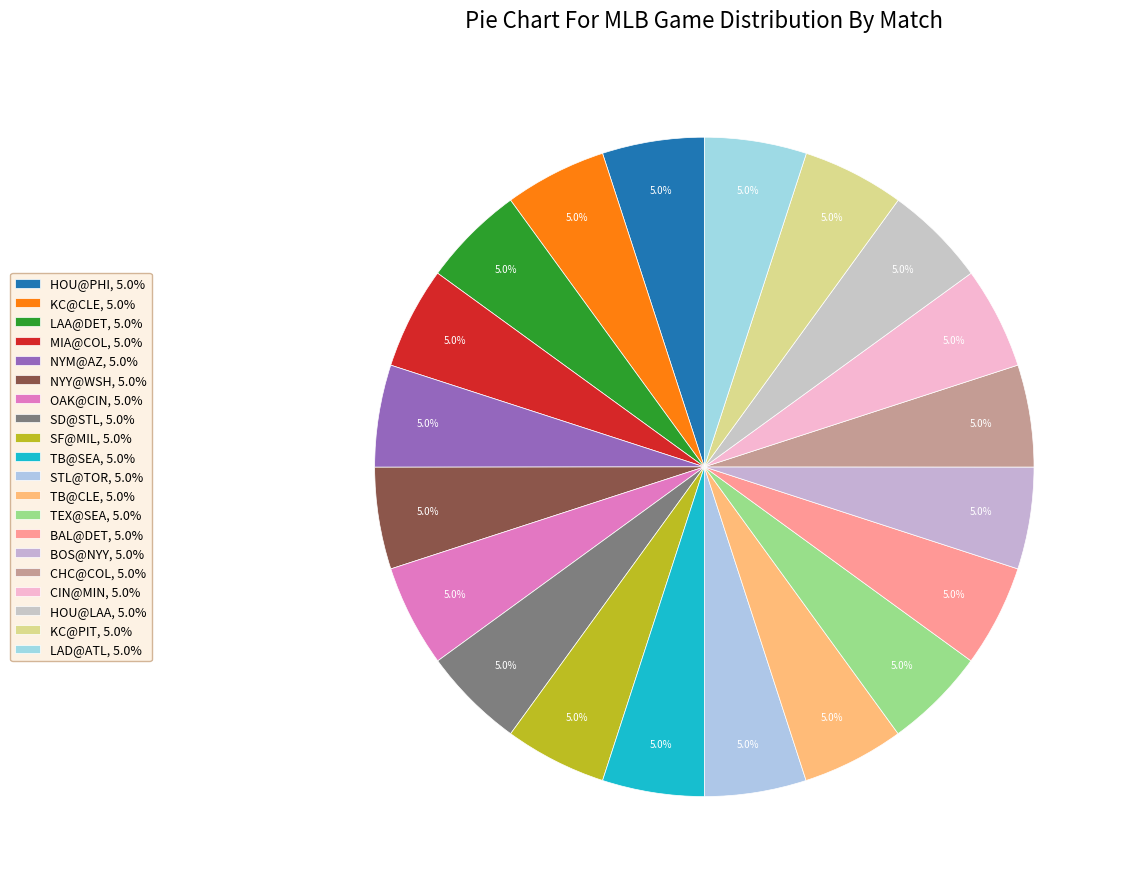

True or false: CHC@COL accounts for 5% of the total.

True